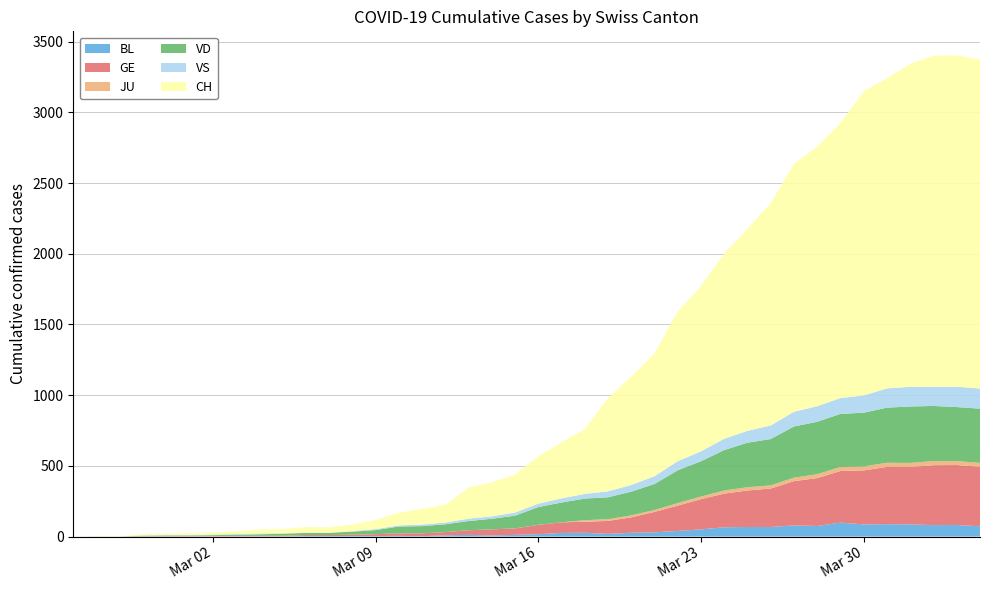

Reading right to left, list all the values displayed in this chart.

BL: 73	82	81	86	88	86	99	75	79	68	68	66	51	40	30	27	19	27	26	17	12	8	12	9	3	5	4	4	4	4	1	1	1	1	1	1	0	0	0	0
GE: 421	424	424	406	405	382	365	339	313	272	258	238	214	179	145	109	92	78	75	66	46	43	33	23	20	18	13	9	7	7	5	4	4	3	3	3	2	1	1	0
JU: 27	28	29	29	29	28	28	27	25	22	23	22	18	18	13	14	12	11	0	0	0	0	0	0	0	0	0	0	0	0	0	0	0	0	0	0	0	0	0	0
VD: 384	382	390	399	390	380	376	371	362	328	315	286	250	232	184	168	155	153	140	126	90	75	65	55	51	48	29	22	16	15	14	11	8	6	4	4	4	0	0	0
VS: 142	144	135	139	136	122	112	110	104	96	84	80	70	64	55	47	42	33	29	24	22	17	17	12	11	8	7	3	0	3	3	6	5	4	4	3	3	0	0	0
CH: 2327	2343	2343	2283	2194	2151	1946	1836	1753	1573	1427	1311	1168	1060	869	766	660	459	395	336	268	241	220	126	111	90	64	48	39	38	31	28	20	16	13	12	10	2	1	0